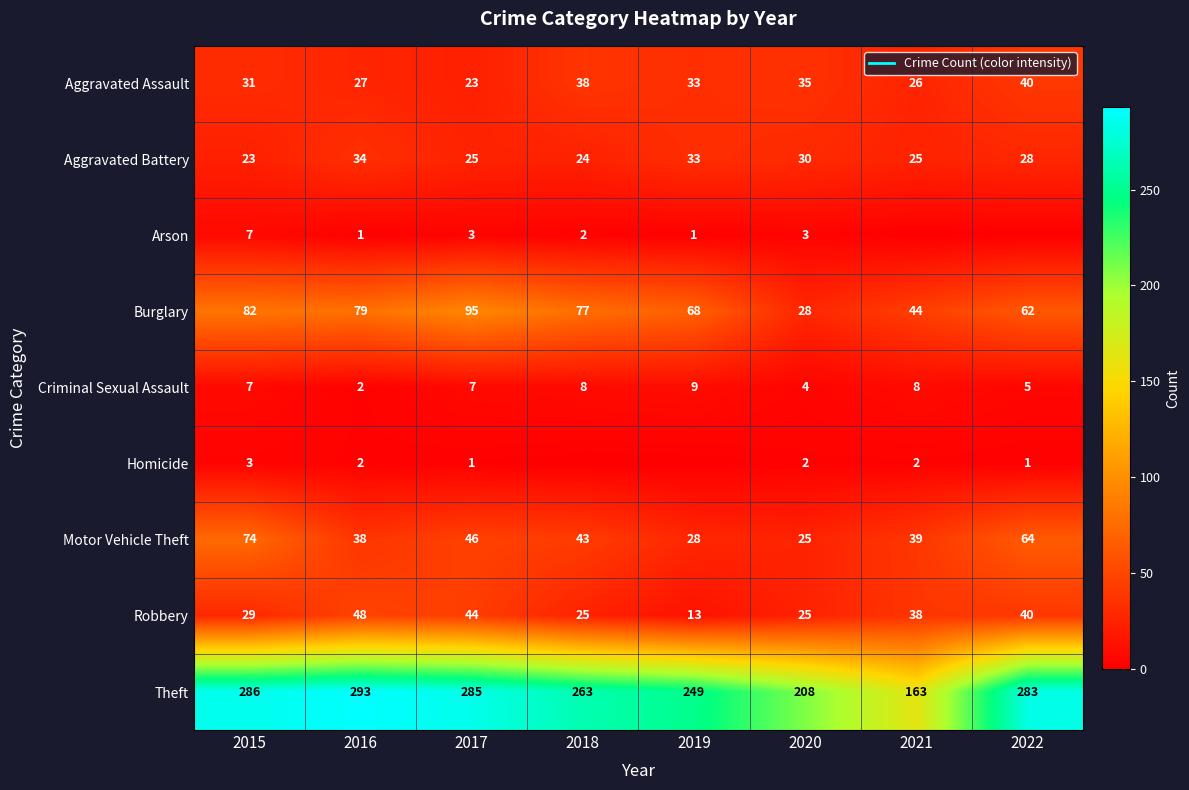

How many distinct data groups are displayed?

9